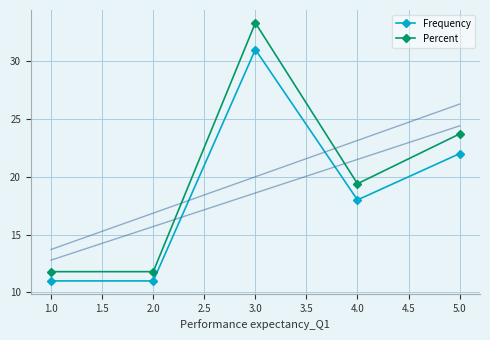

True or false: Frequency has a value of 44.5 at 3.0.

False